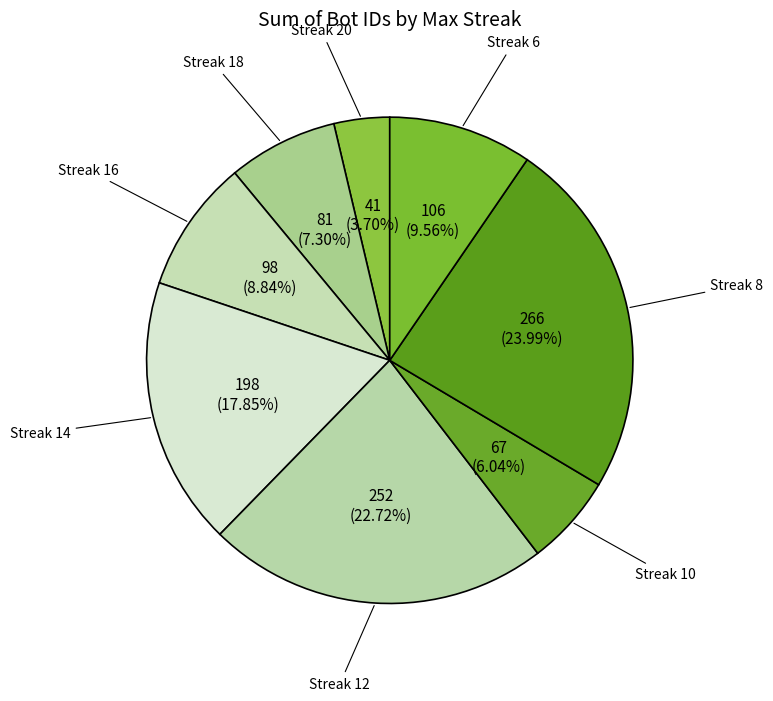

To the nearest percent, what is the average slice percentage?

12%